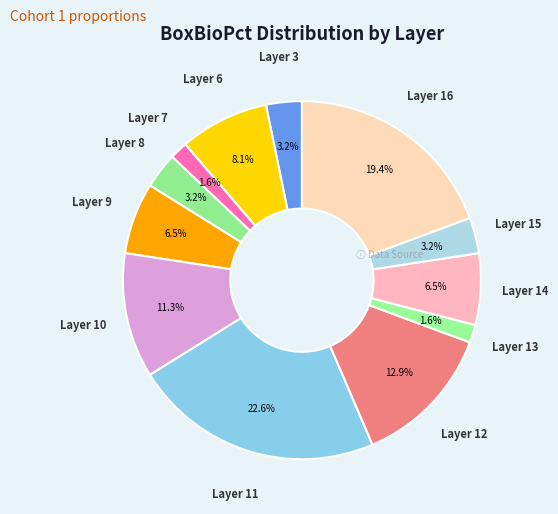

Is there any slice that represents more than half of the pie?

No